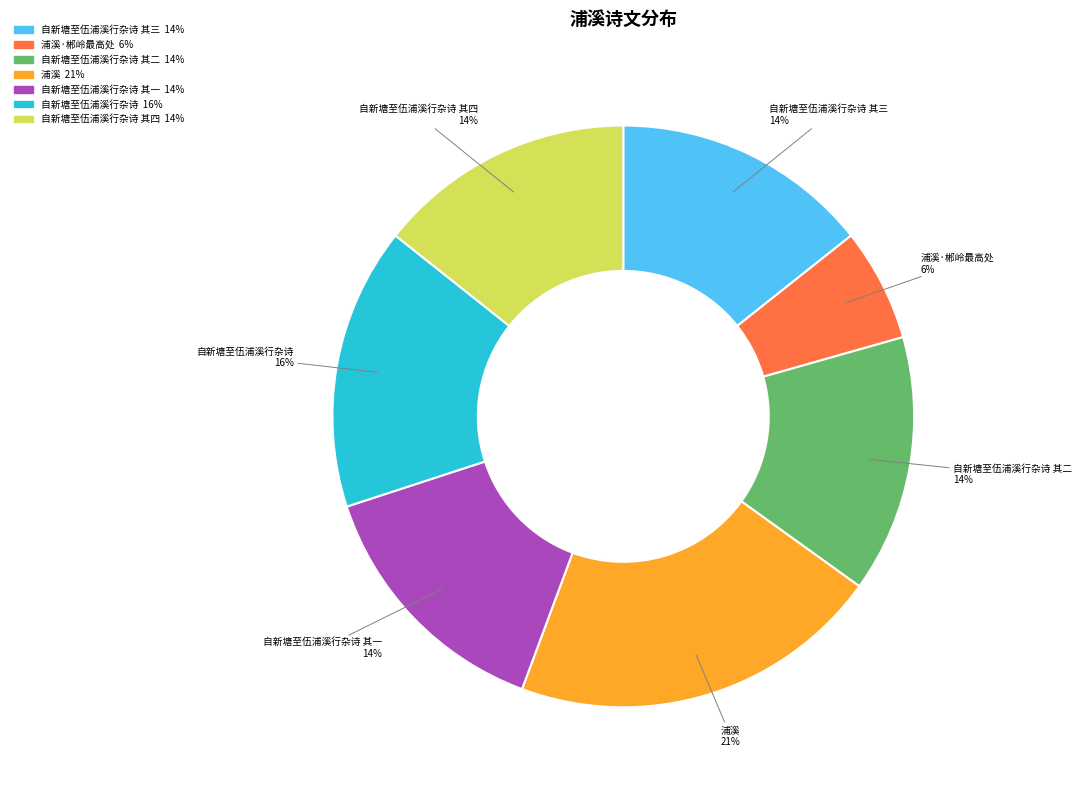

Does any single category account for the majority?

No